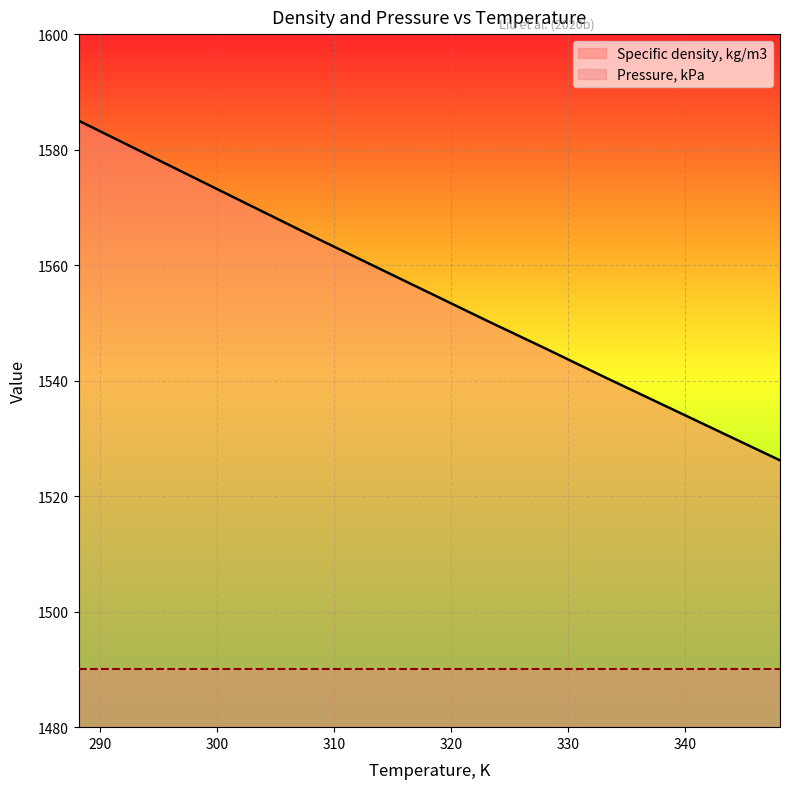

Which label corresponds to the largest value in the chart?

288.15